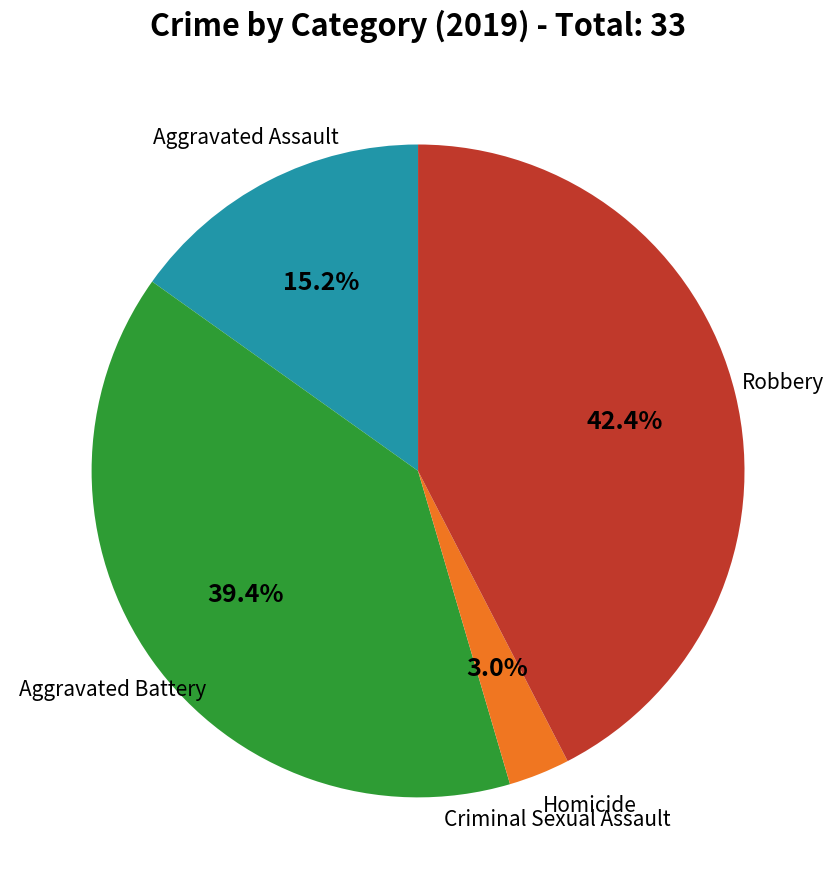

Does any single category account for the majority?

No